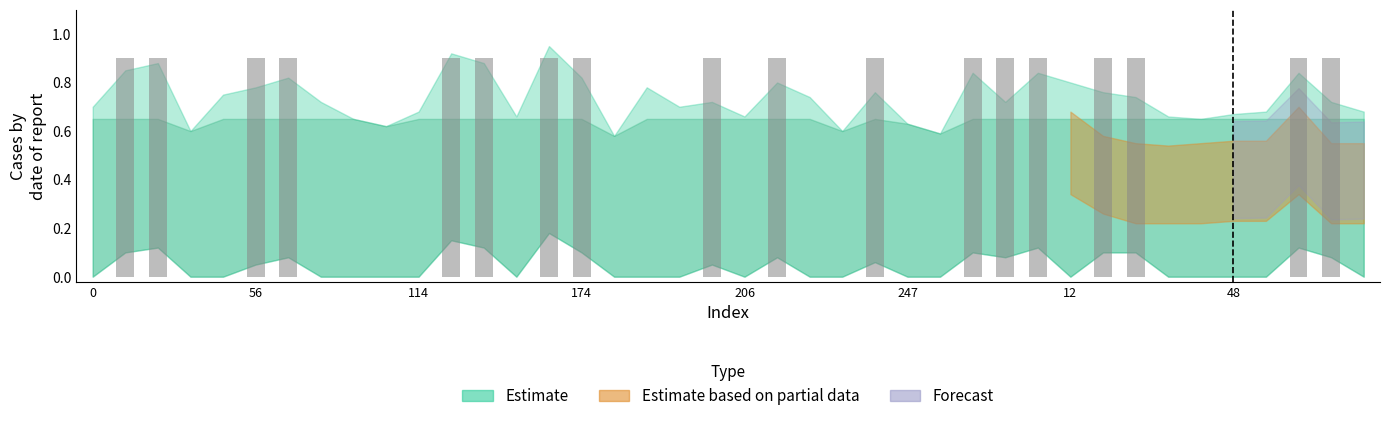

How many data points does each series have?

40